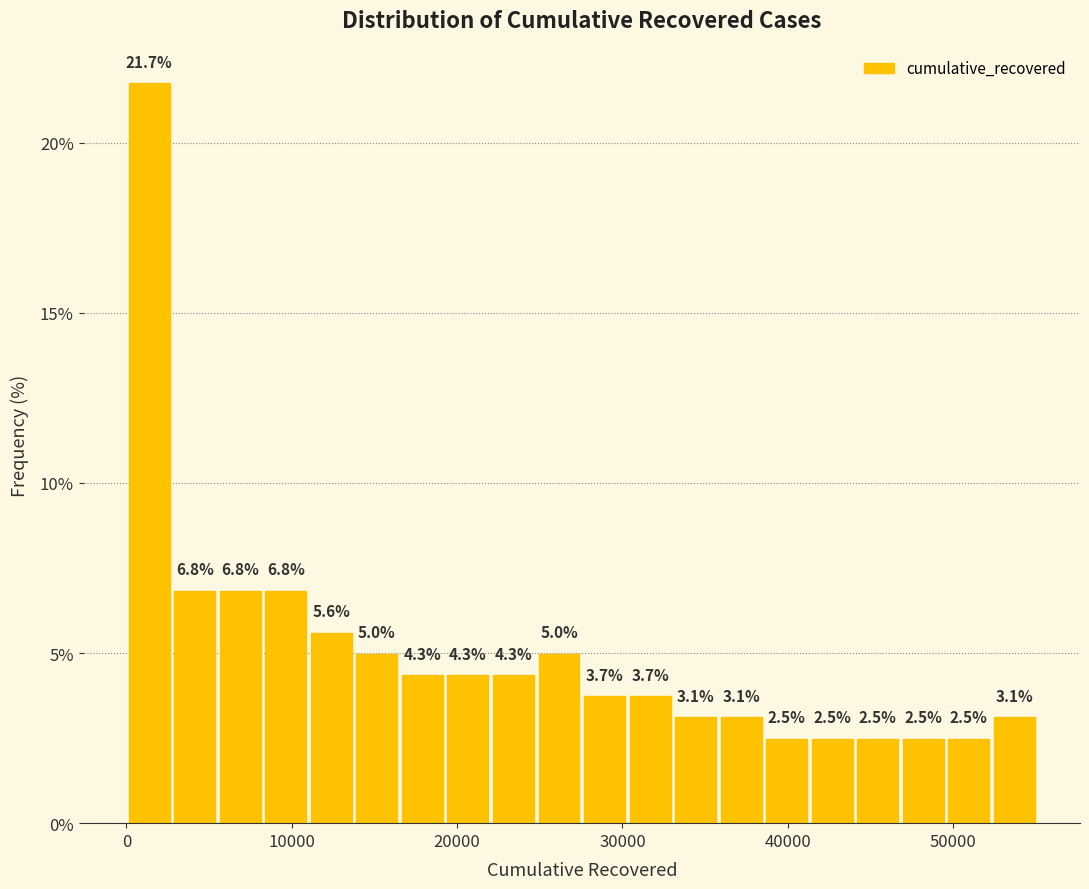

Read against the x-axis, roughly where is the centre of the tallest bar?

1000